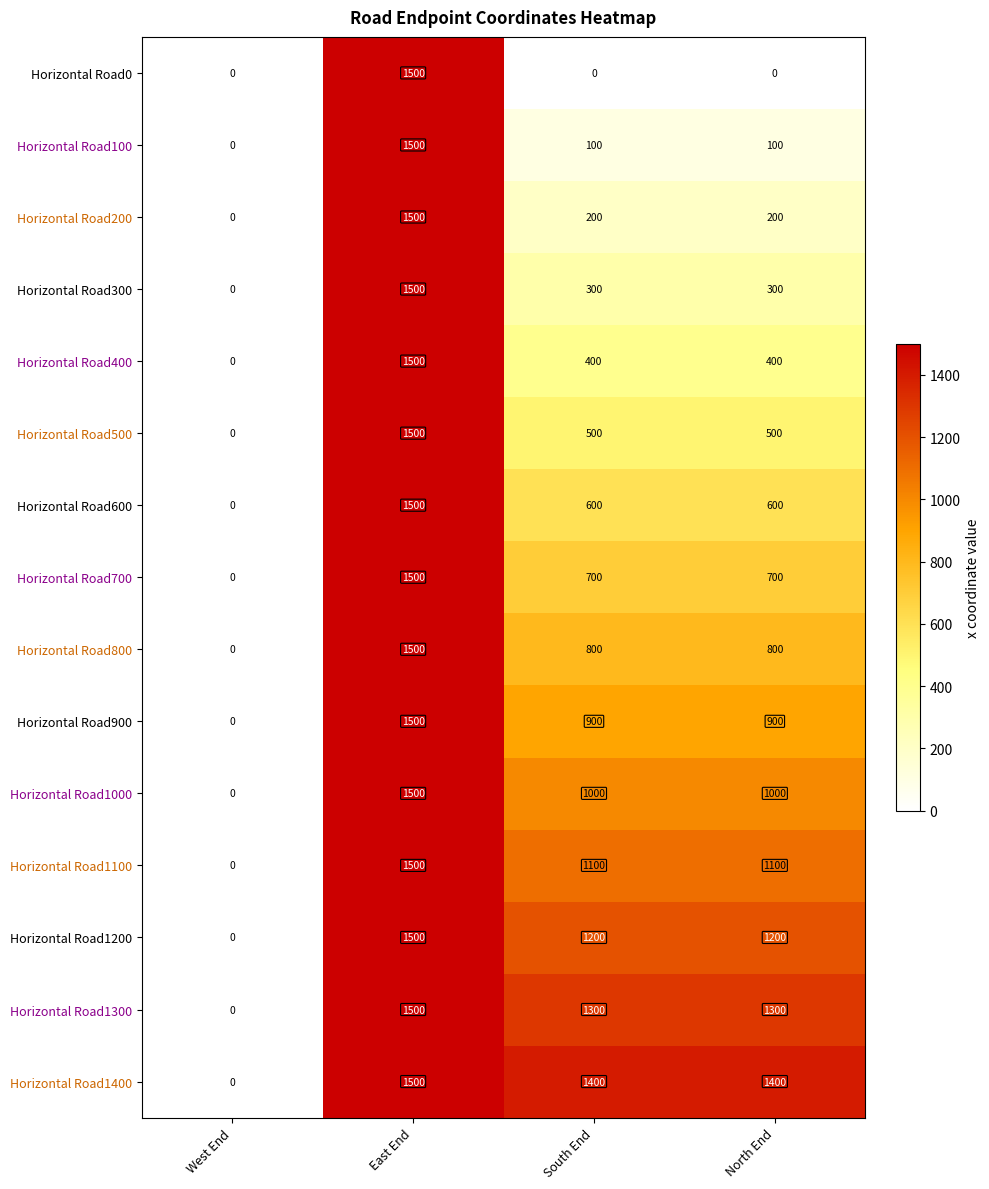

At which label does Horizontal Road1000 first exceed 1000?

East End